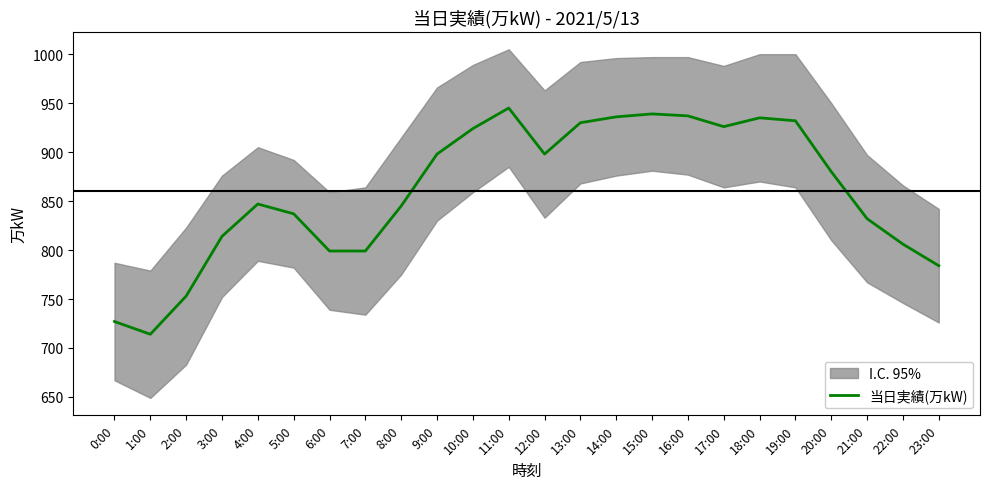

Which label corresponds to the largest value in the chart?

11:00